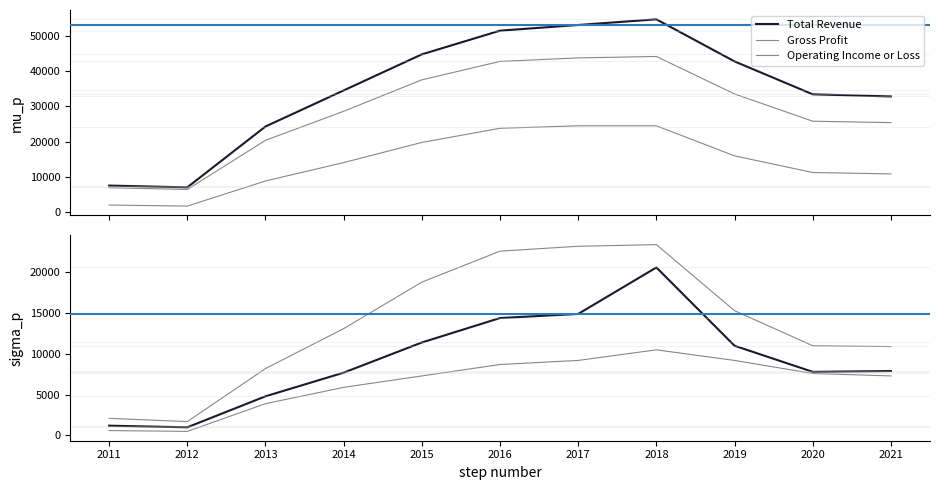

What is the value of the Operating Income or Loss point at the 9th from the left?

16000